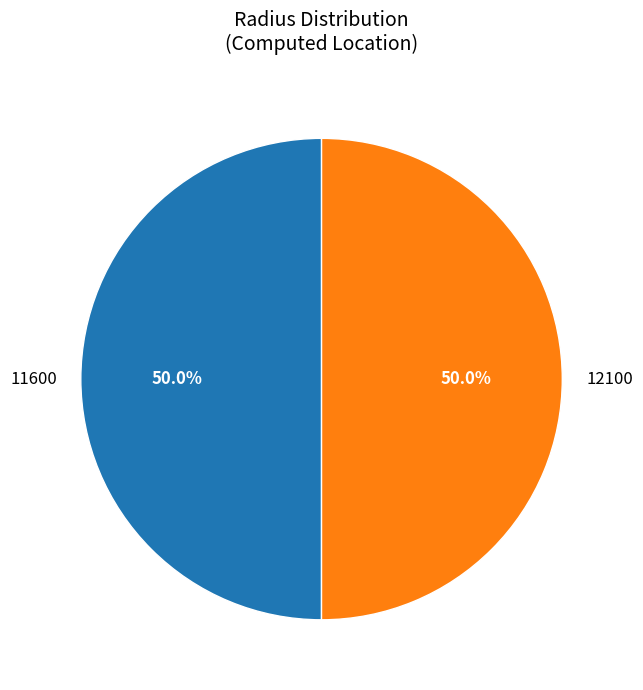

Approximately how many times larger is the value at 11600 compared to 12100?

1.0